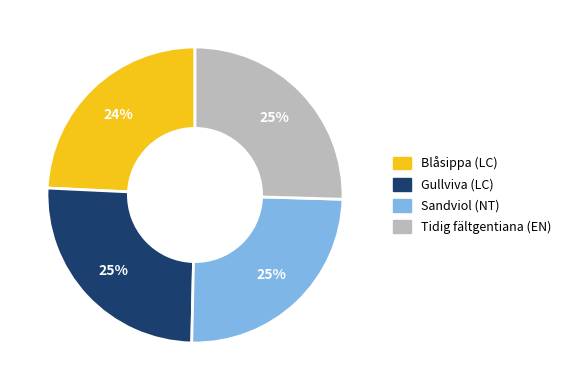

Do Tidig fältgentiana (EN) and Gullviva (LC) together represent more than half of the pie?

Yes